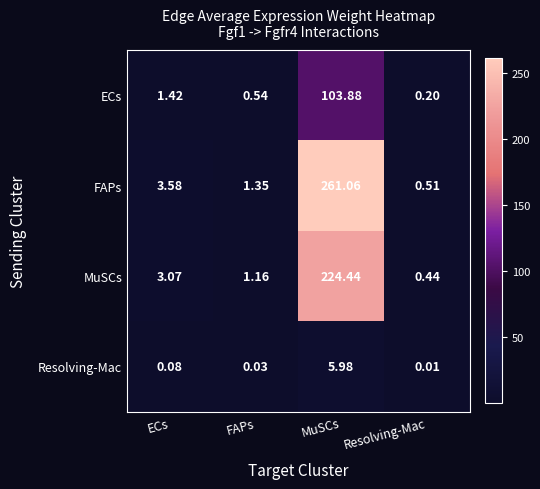

Where is ECs nearest to the value 52?

ECs